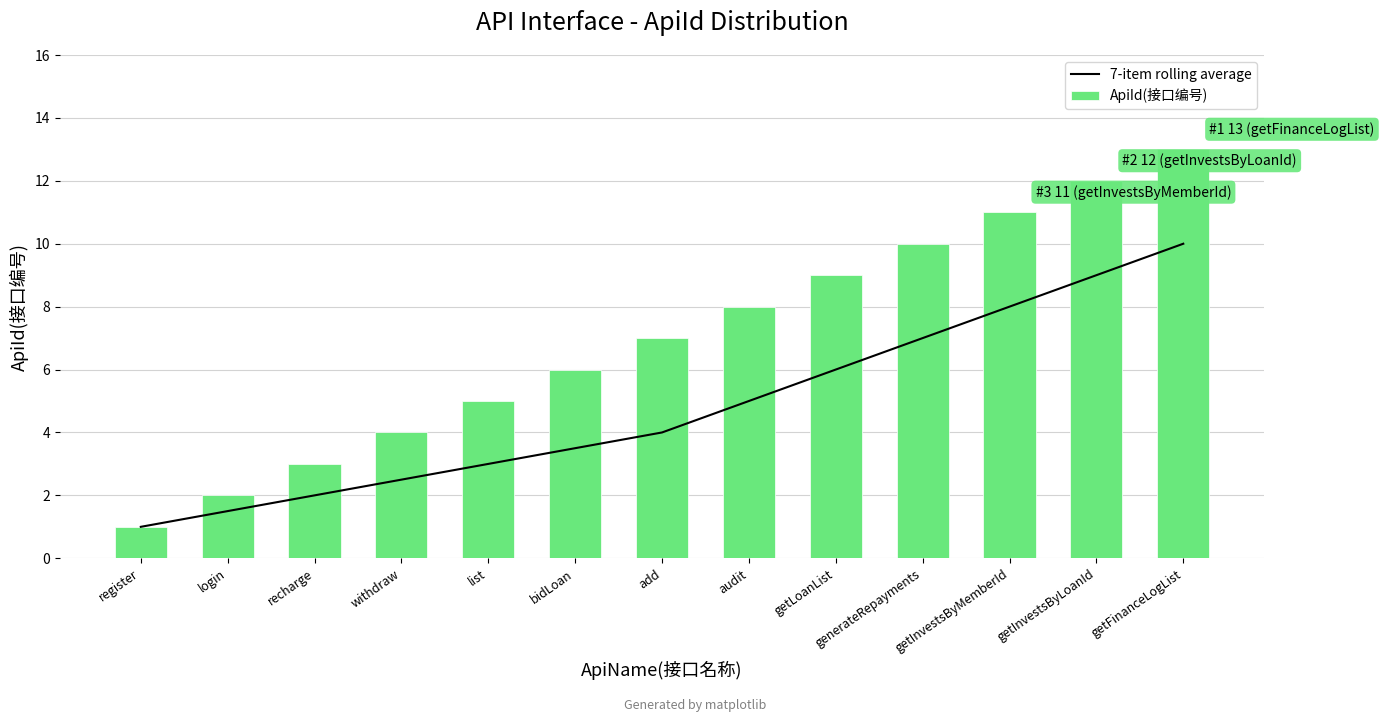

What is the value of the ApiId(接口编号) bar at the 3rd from the left?

3